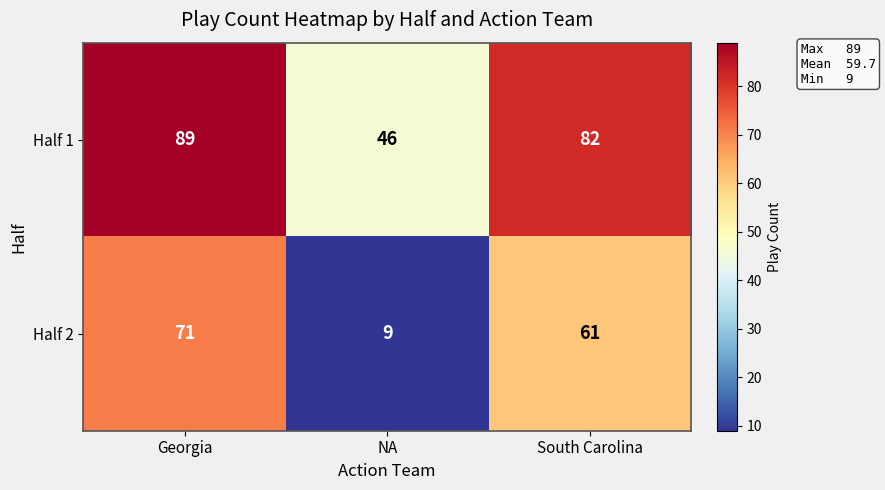

Reading left to right, transcribe all the data shown in this chart.

Half 1: Georgia=89	NA=46	South Carolina=82
Half 2: Georgia=71	NA=9	South Carolina=61